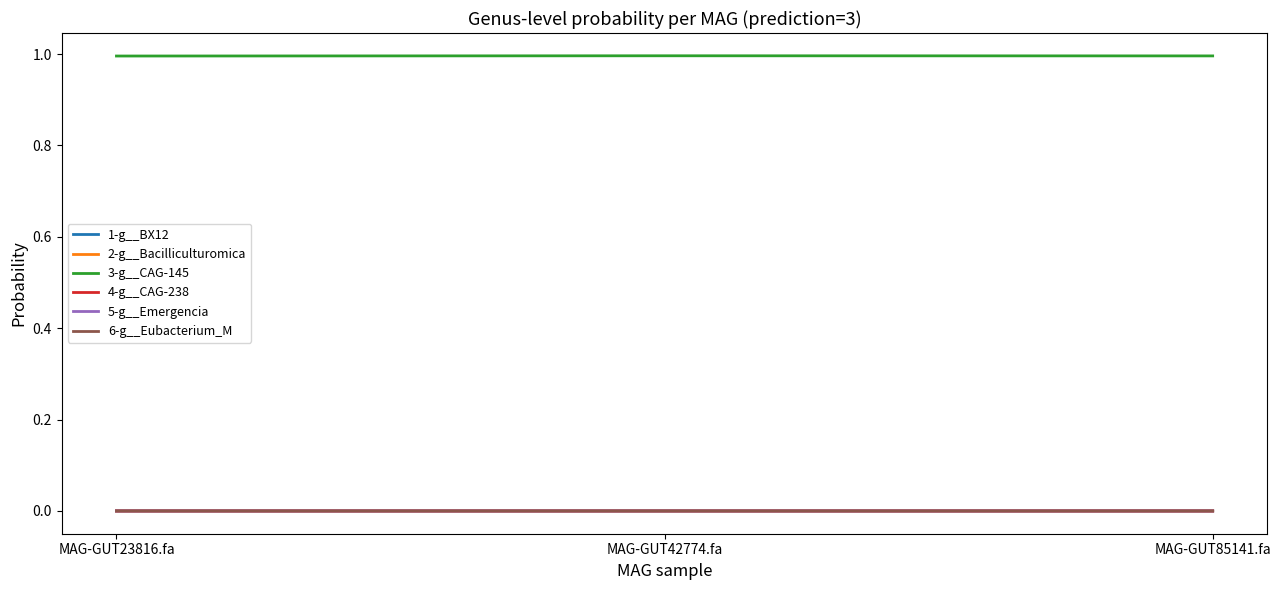

What is the total value across all series at MAG-GUT42774.fa?

1.0